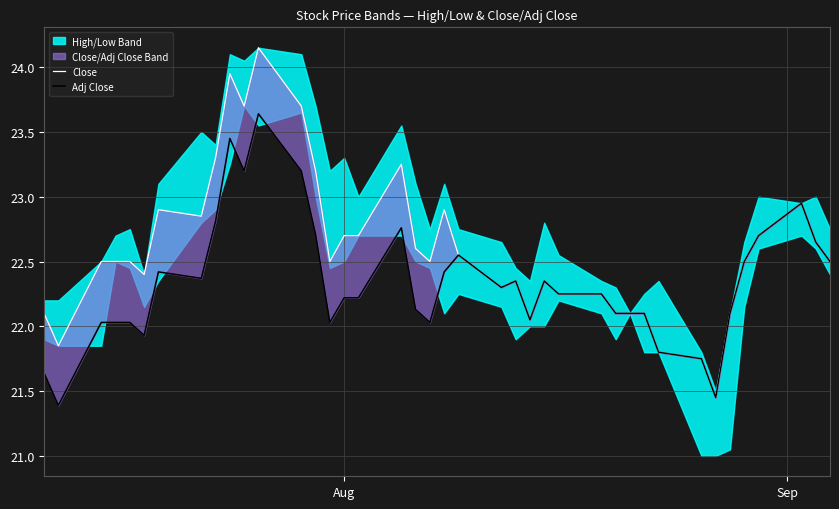

Reading right to left, what are all the values shown in this chart?

Close: 22.5	22.6	22.9	22.7	22.5	22.1	21.4	21.8	21.8	22.1	22.1	22.1	22.2	22.2	22.4	22.1	22.4	22.3	22.6	22.9	22.5	22.6	23.2	22.7	22.7	22.5	23.2	23.7	24.1	23.7	23.9	23.3	22.9	22.9	22.4	22.5	22.5	22.5	21.9	22.1
Adj Close: 22.5	22.6	22.9	22.7	22.5	22.1	21.4	21.8	21.8	22.1	22.1	22.1	22.2	22.2	22.4	22.1	22.4	22.3	22.6	22.4	22.0	22.1	22.8	22.2	22.2	22.0	22.7	23.2	23.6	23.2	23.4	22.8	22.4	22.4	21.9	22.0	22.0	22.0	21.4	21.6